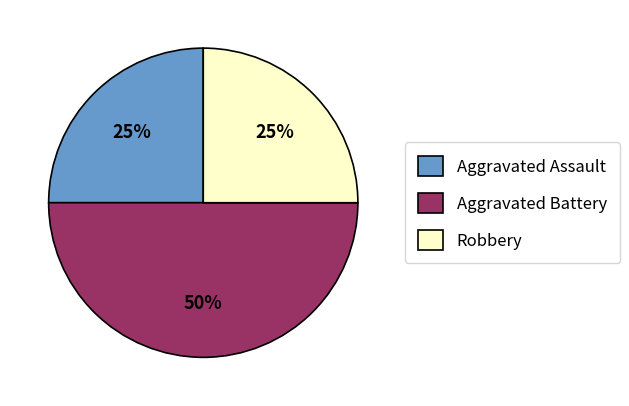

How many slices are in this pie chart?

3